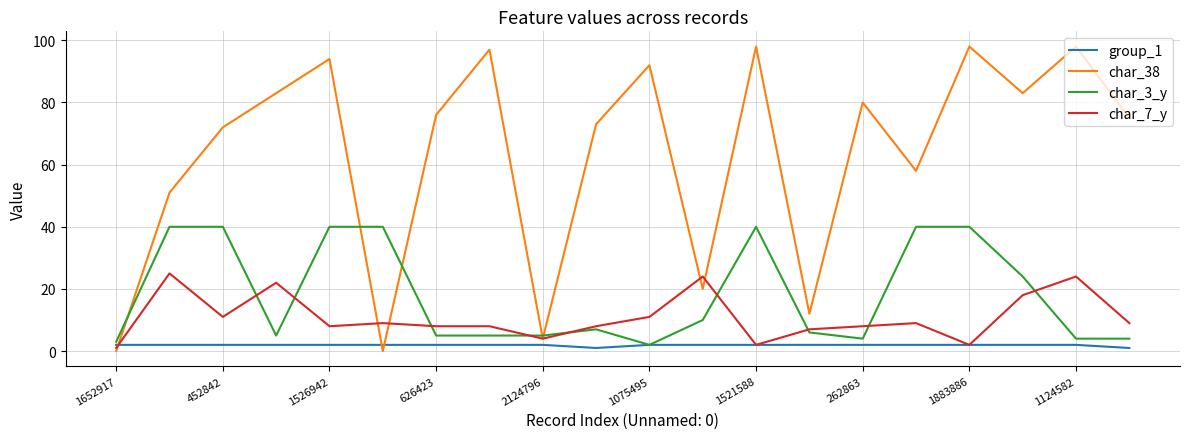

List the series in order of their peak value, highest first.

char_38, char_3_y, char_7_y, group_1